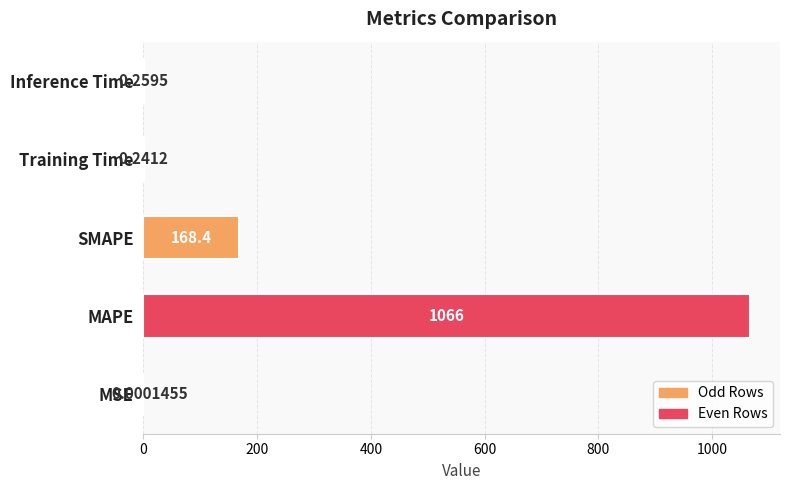

Where is the data nearest to the value 533?

SMAPE